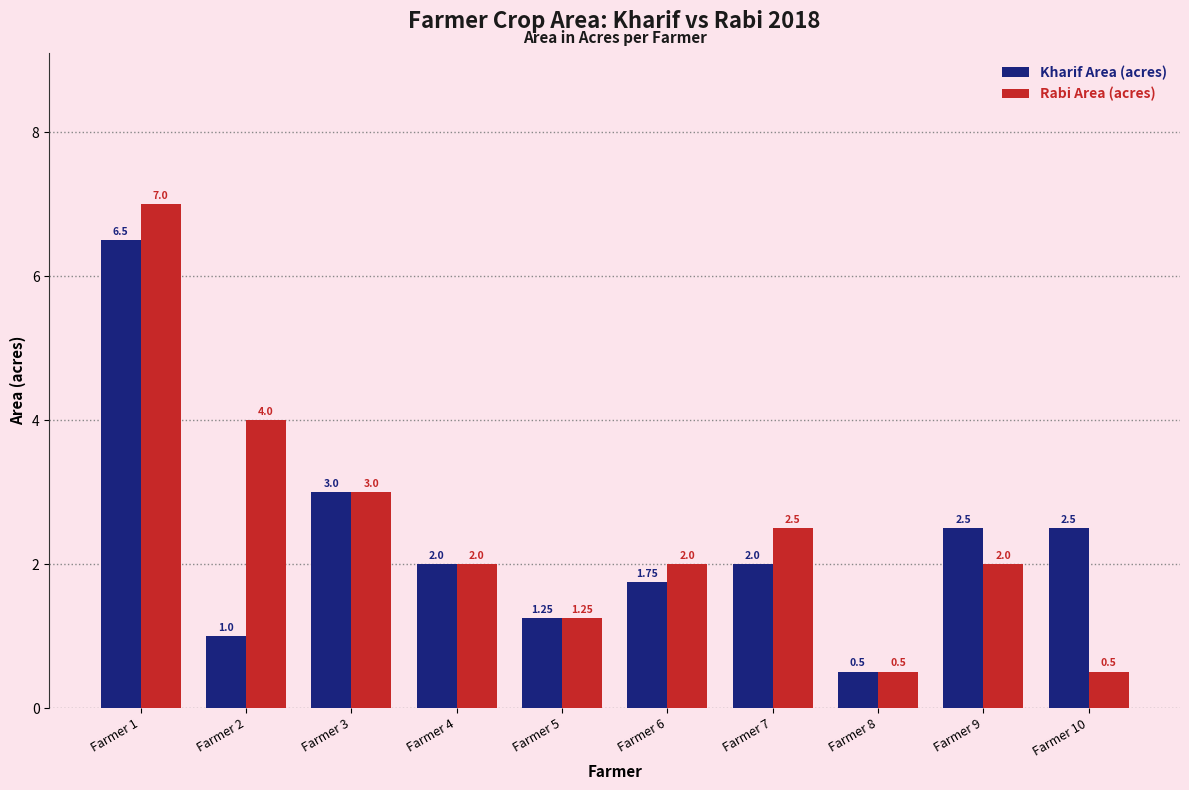

The Kharif Area (acres) series shows 4.0 at Farmer 10. True or false?

False